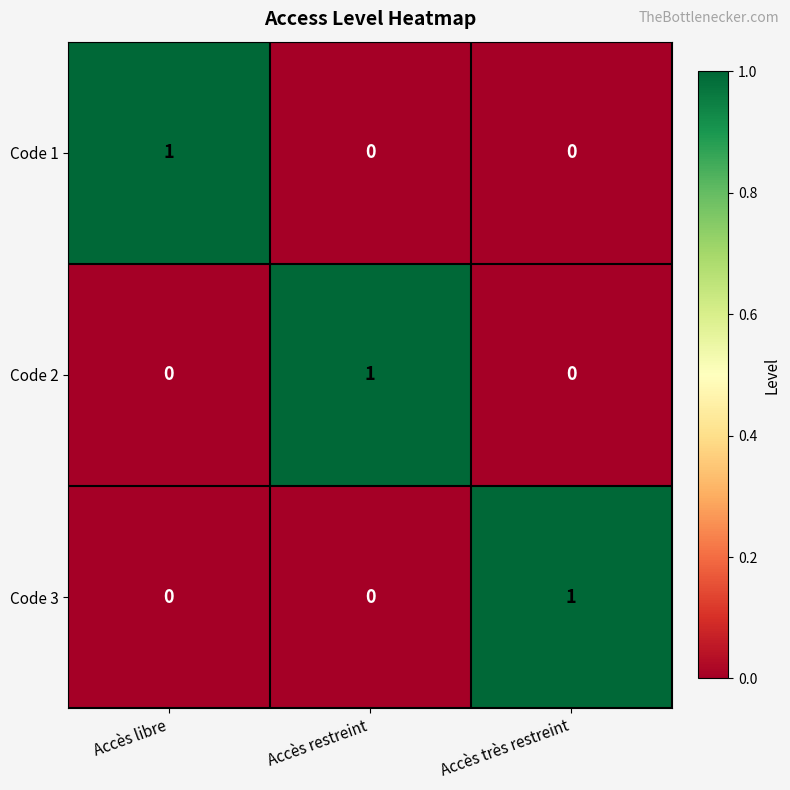

Is it true that Code 1 equals -1 at Accès très restreint?

False